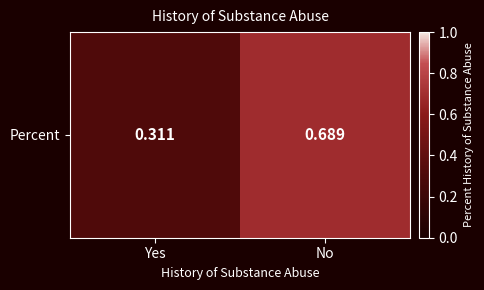

What is the difference between the maximum and minimum values?

0.4